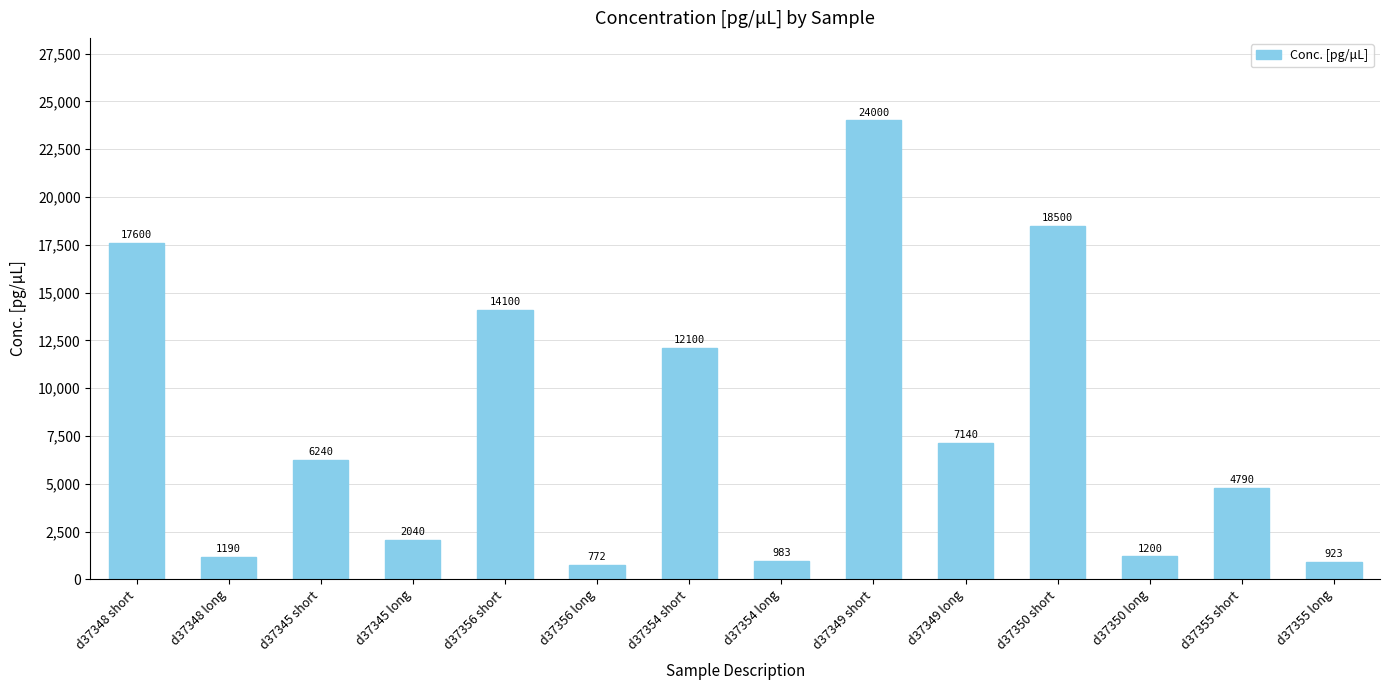

True or false: the data shows 983 at d37354 long.

True